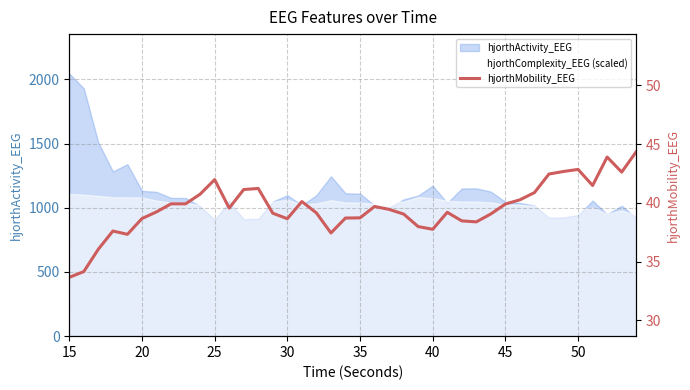

The value at 14 is 25.3. True or false?

False